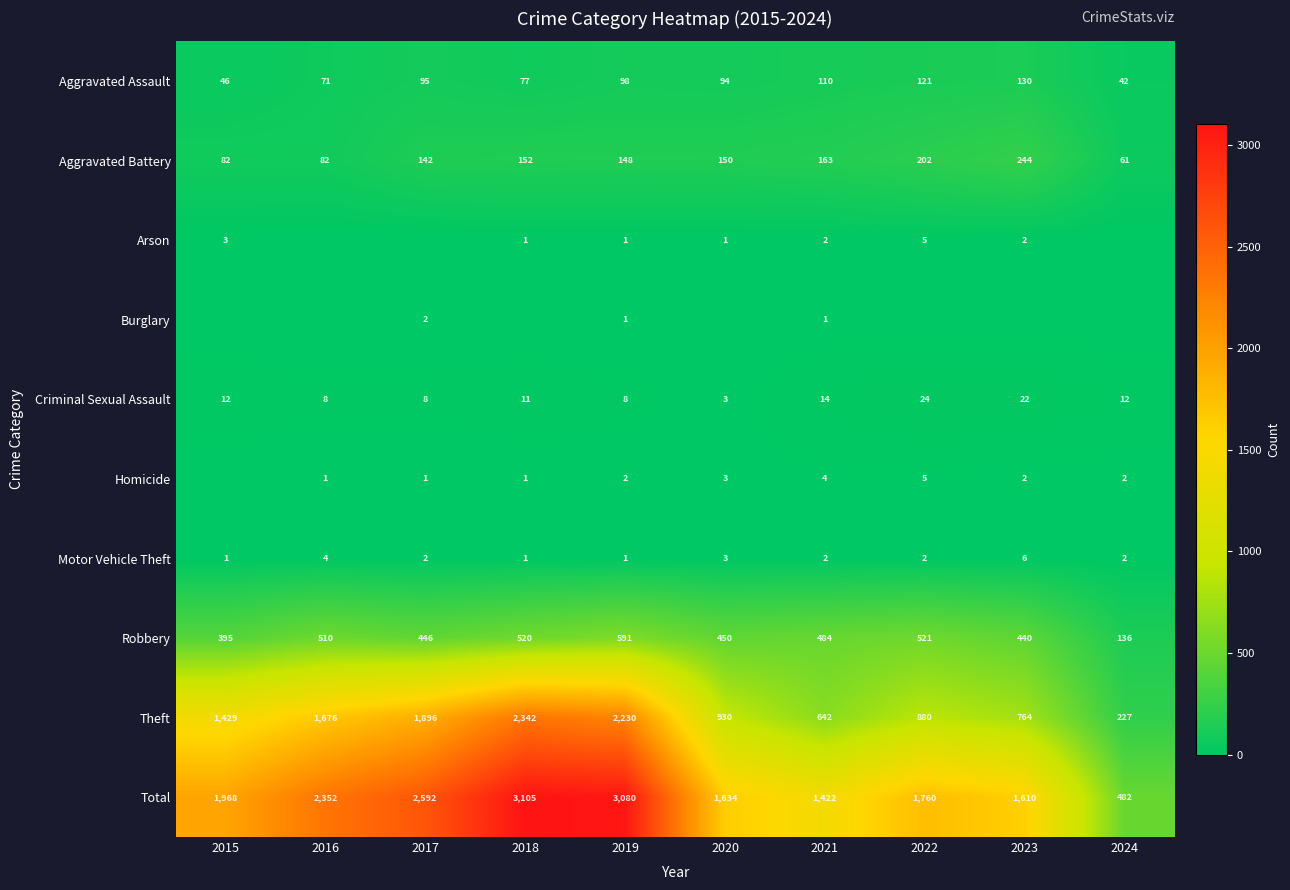

Which category has the lowest value in the Aggravated Battery series?

2024